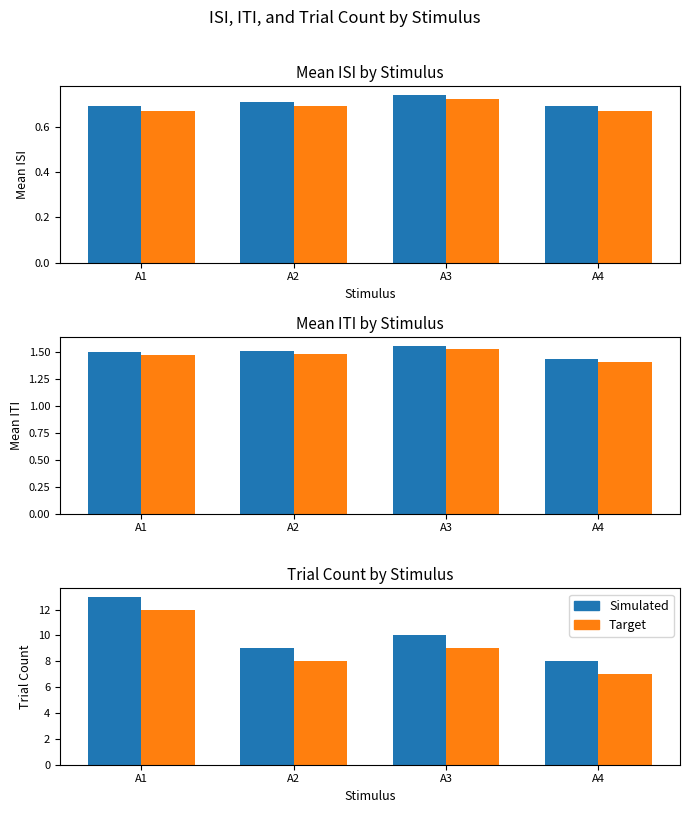

Which series has the largest total across all categories?

Simulated